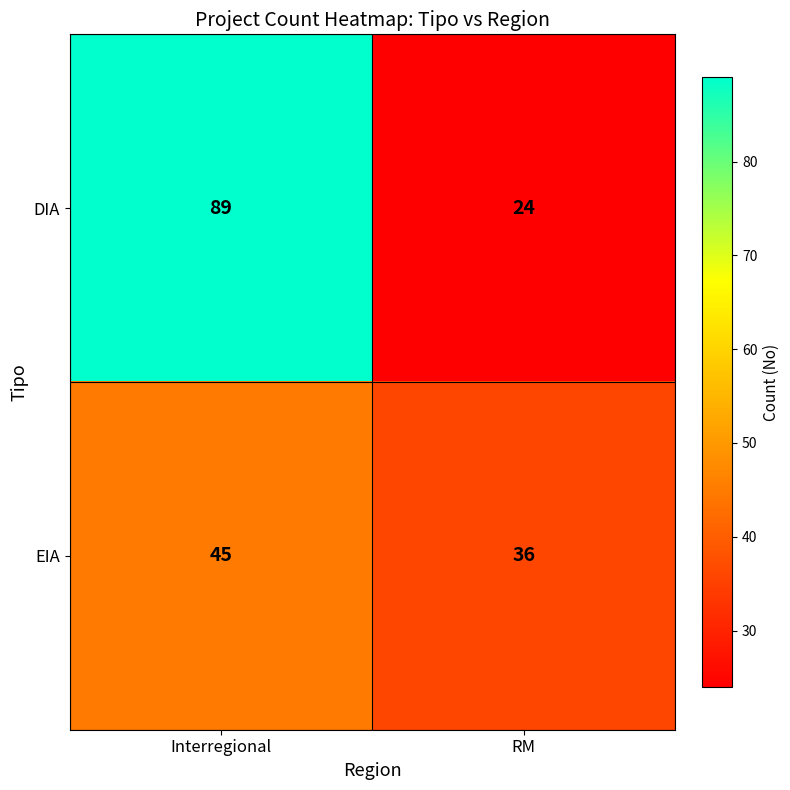

At which category is the sum across all series the highest?

Interregional